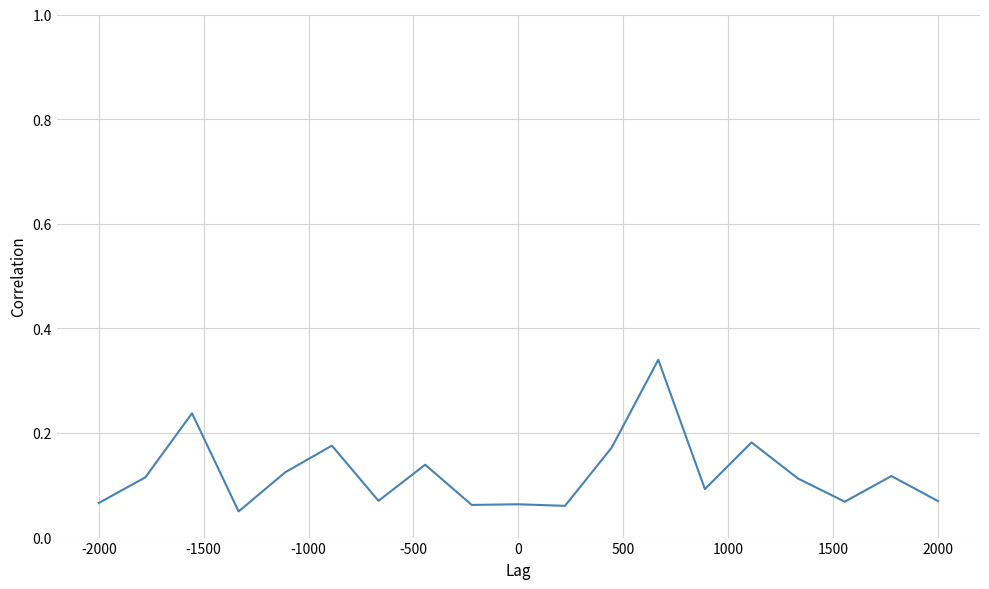

How many distinct data groups are displayed?

1